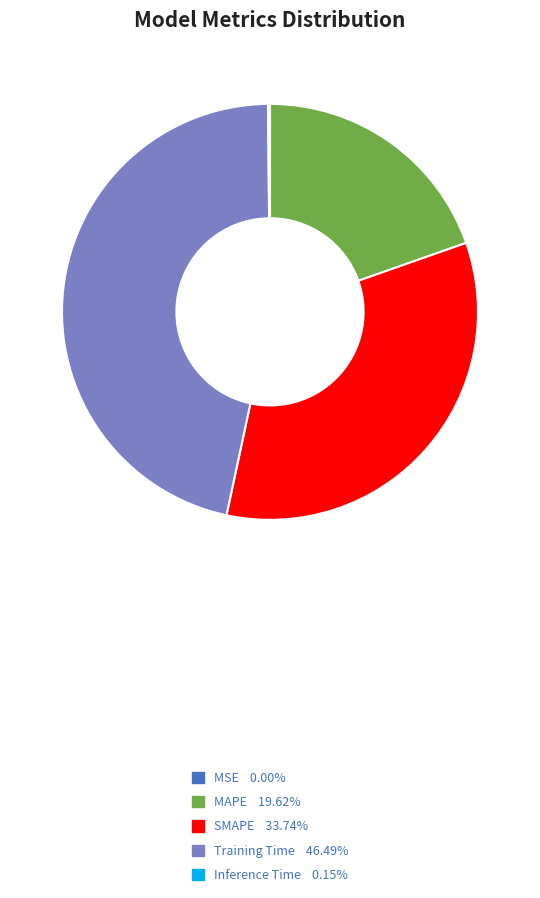

Which slice is the largest?

Training Time